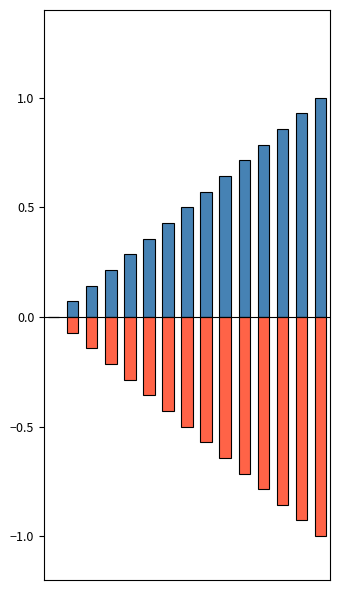

What is the difference between the maximum and minimum values in the row_index series?

1.0